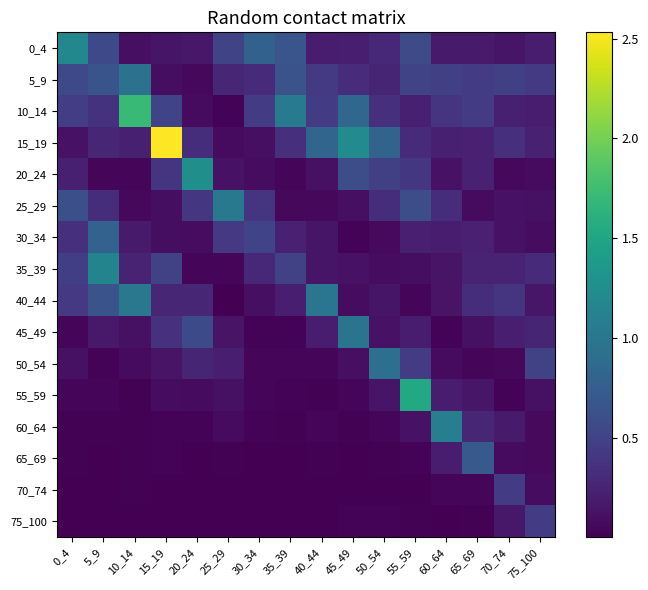

What is the total value across all series at 45_49?

4.7